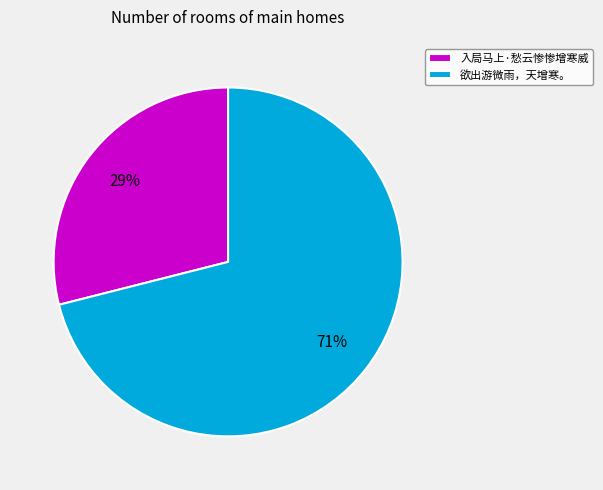

To the nearest percent, what percentage of the pie is 欲出游微雨，天增寒。?

71%